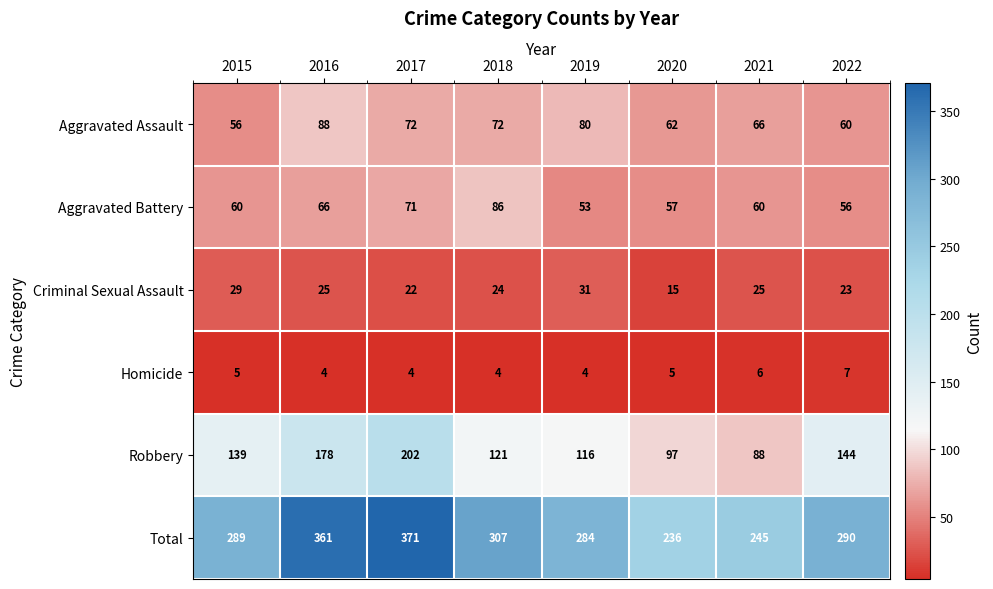

The value of Total at 2016 is 361. True or false?

True